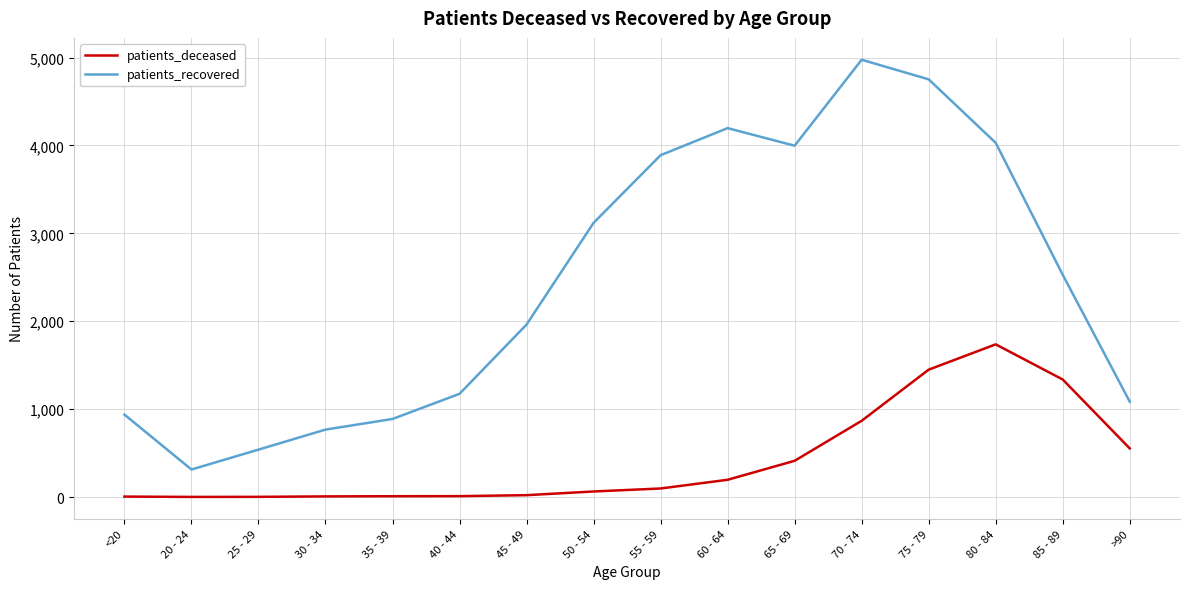

What is the greatest value displayed?

4975